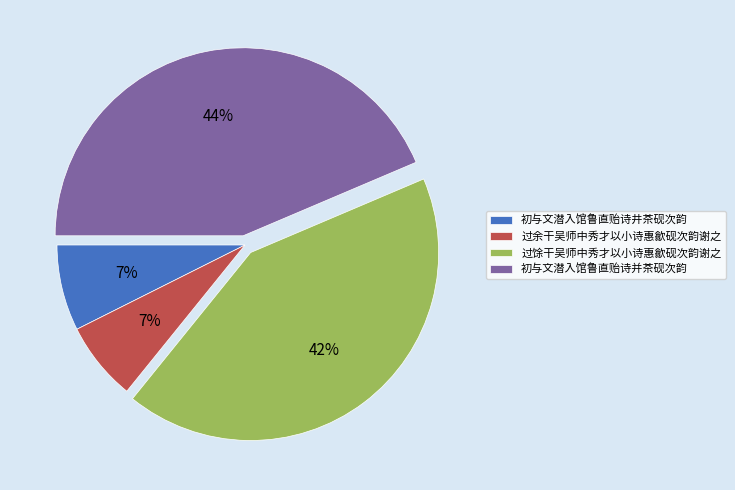

Is it true that 初与文潜入馆鲁直贻诗并茶砚次韵 is 33% of the pie?

False